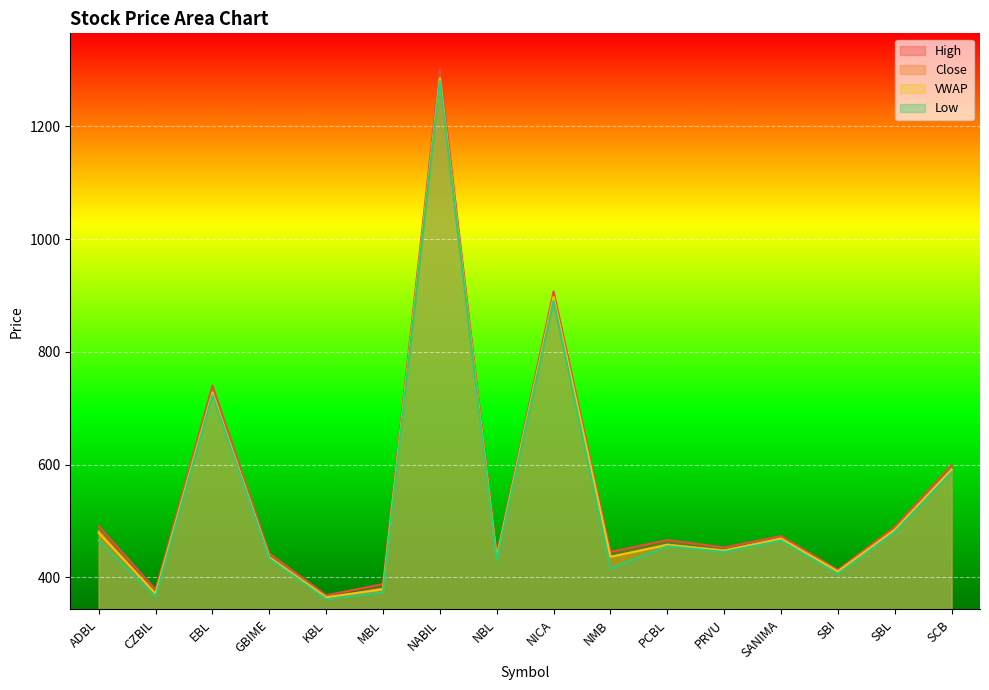

Which series has the largest range (max minus min)?

High